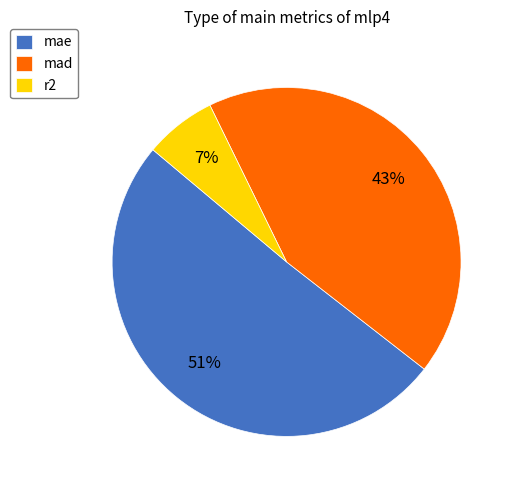

Combined, do mad and mae account for over 50%?

Yes